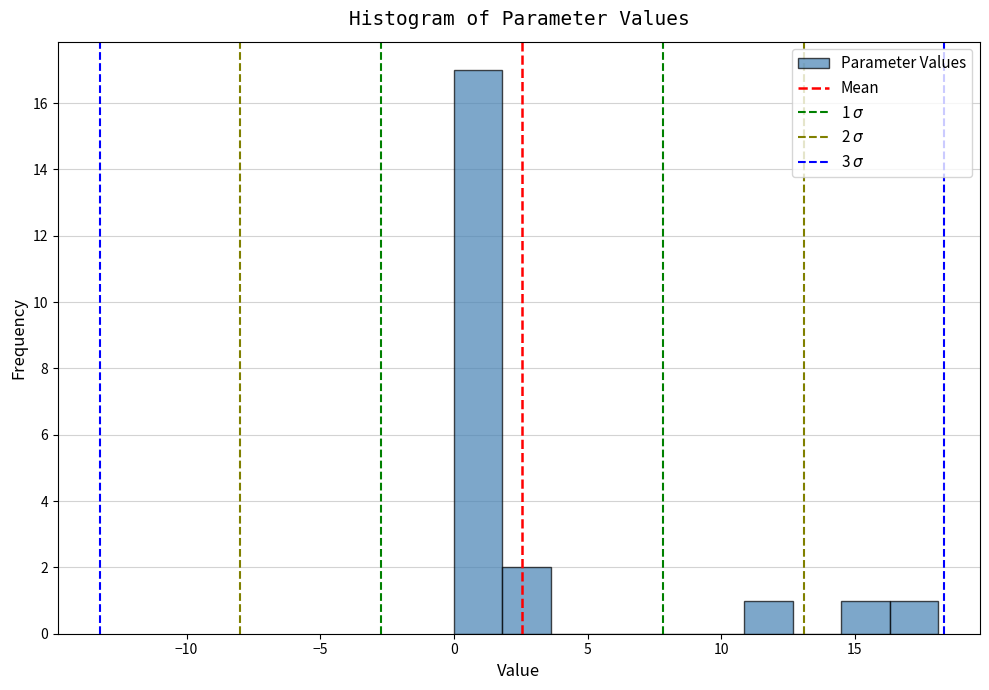

Read against the x-axis, roughly where is the centre of the tallest bar?

1.0